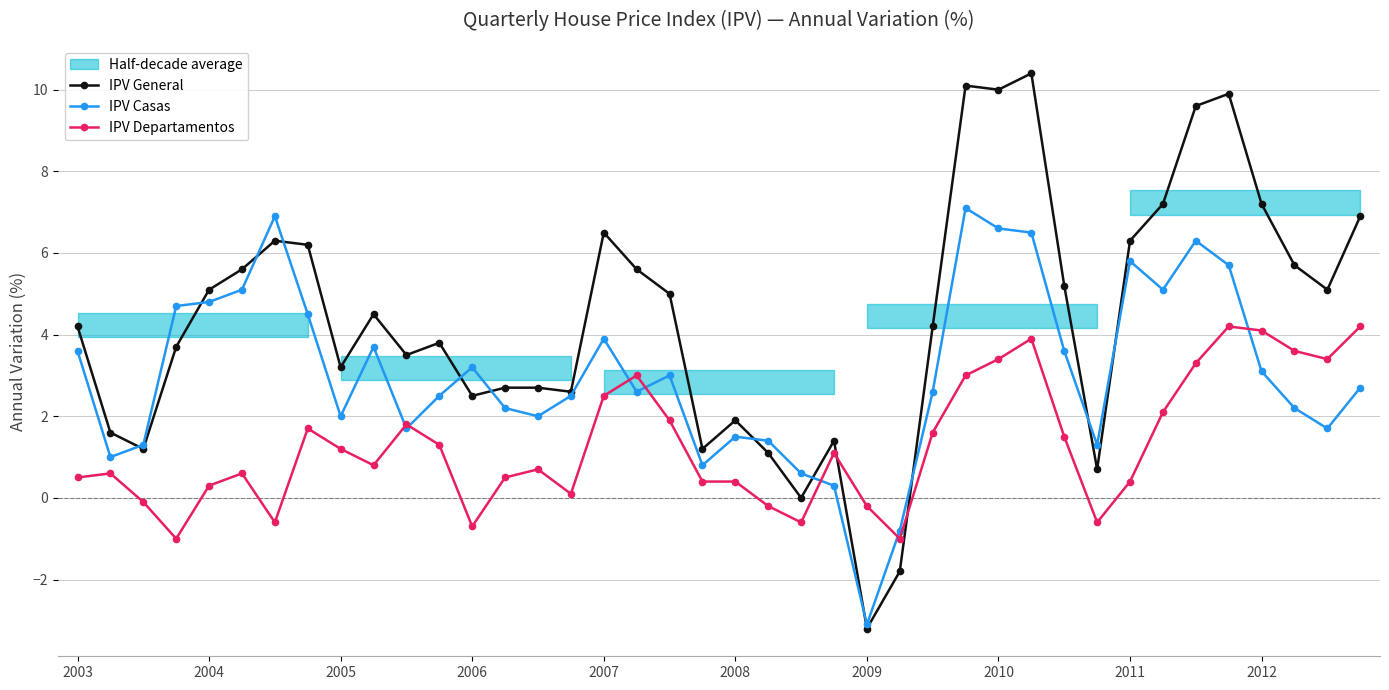

True or false: IPV General and IPV Casas intersect in this chart.

True